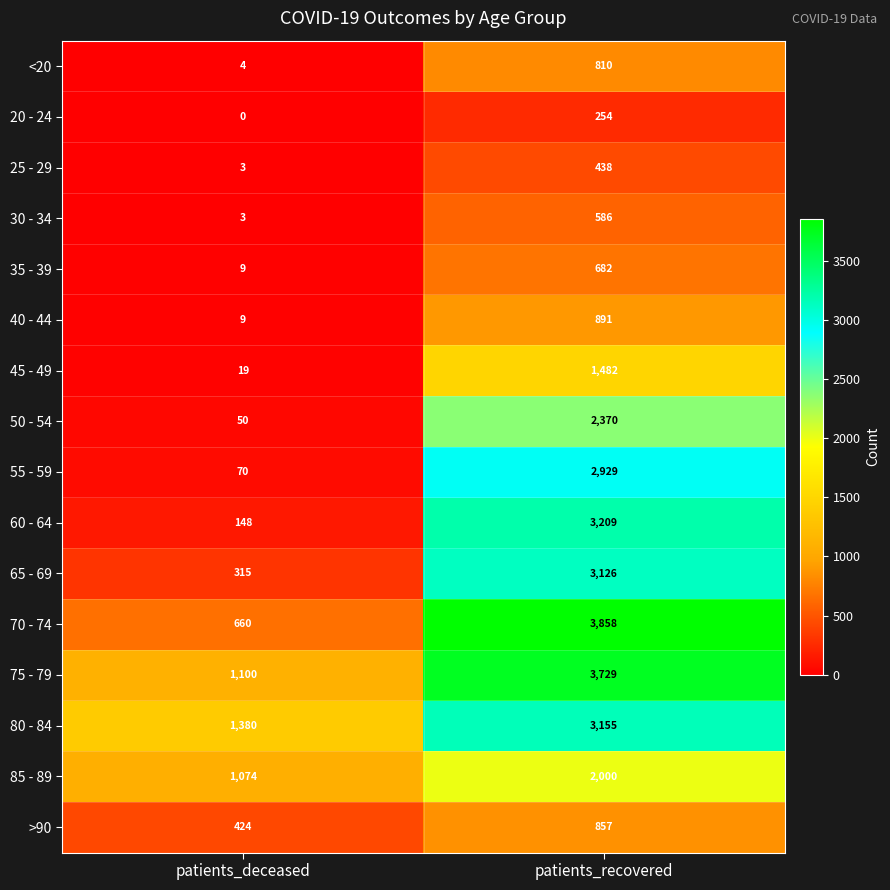

How many data points does each series have?

2